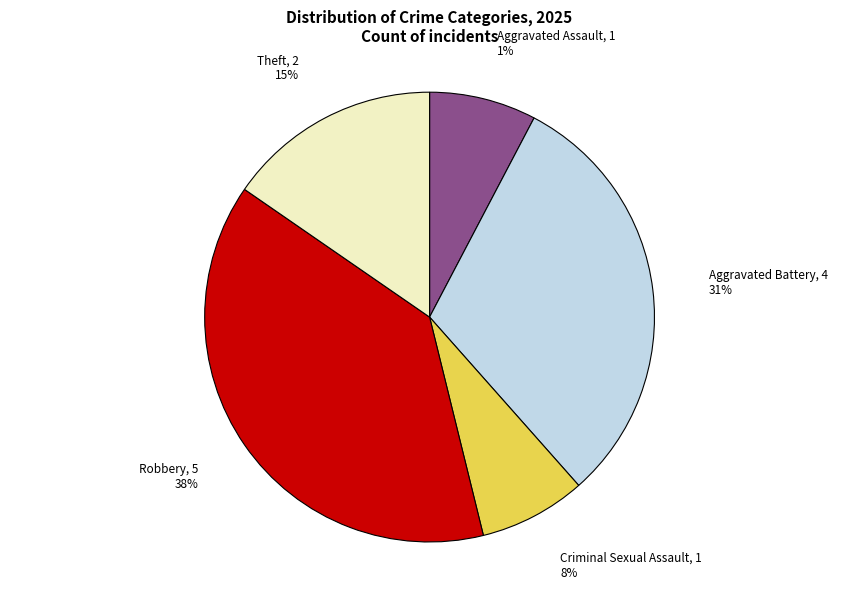

Does Aggravated Battery account for over 50% of the chart?

No